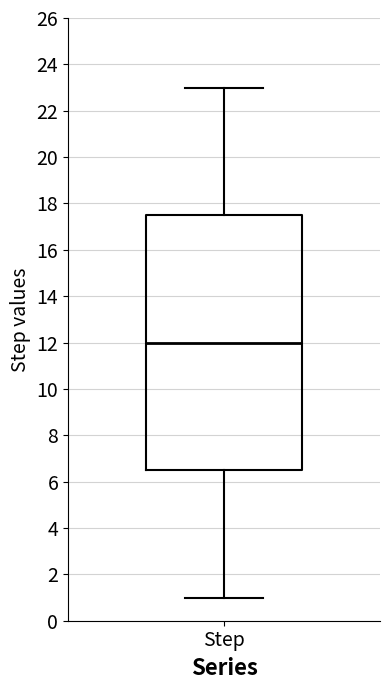

Read this box plot against the y-axis: the position of the median line, the range covered by the box, and the ends of both whiskers. The values are not printed on the chart, so give them approximately, as read against the axis.

median 12.0, box 6.6 to 17.6, whiskers 1.0 to 23.0